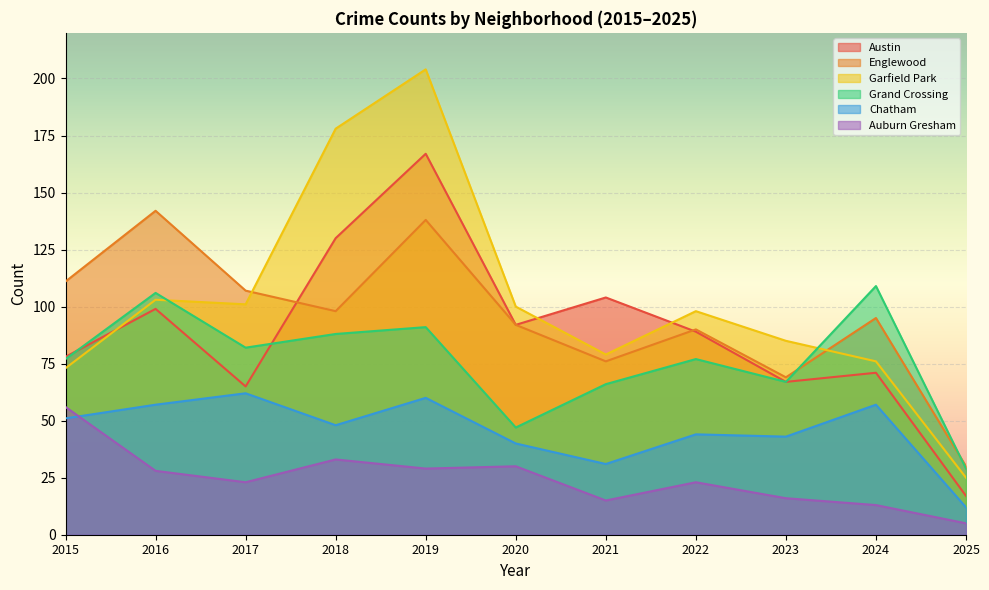

Rank the categories by Garfield Park value from lowest to highest.

2025, 2015, 2024, 2021, 2023, 2022, 2020, 2017, 2016, 2018, 2019